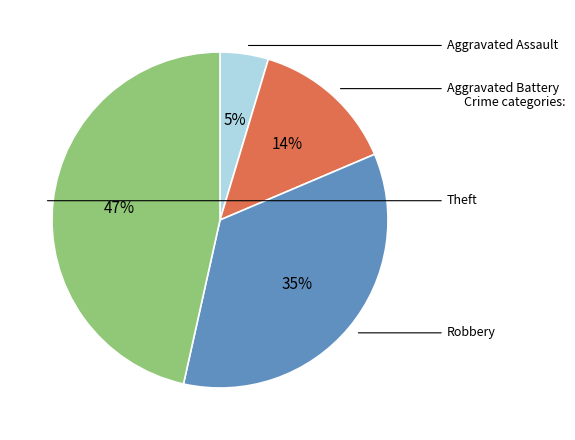

To the nearest percent, what is the average slice percentage?

25%